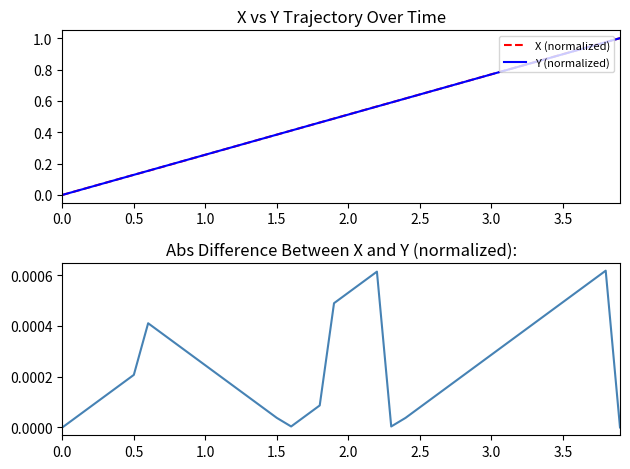

Rank the series by their maximum value, from highest to lowest.

X (normalized), Y (normalized), abs difference